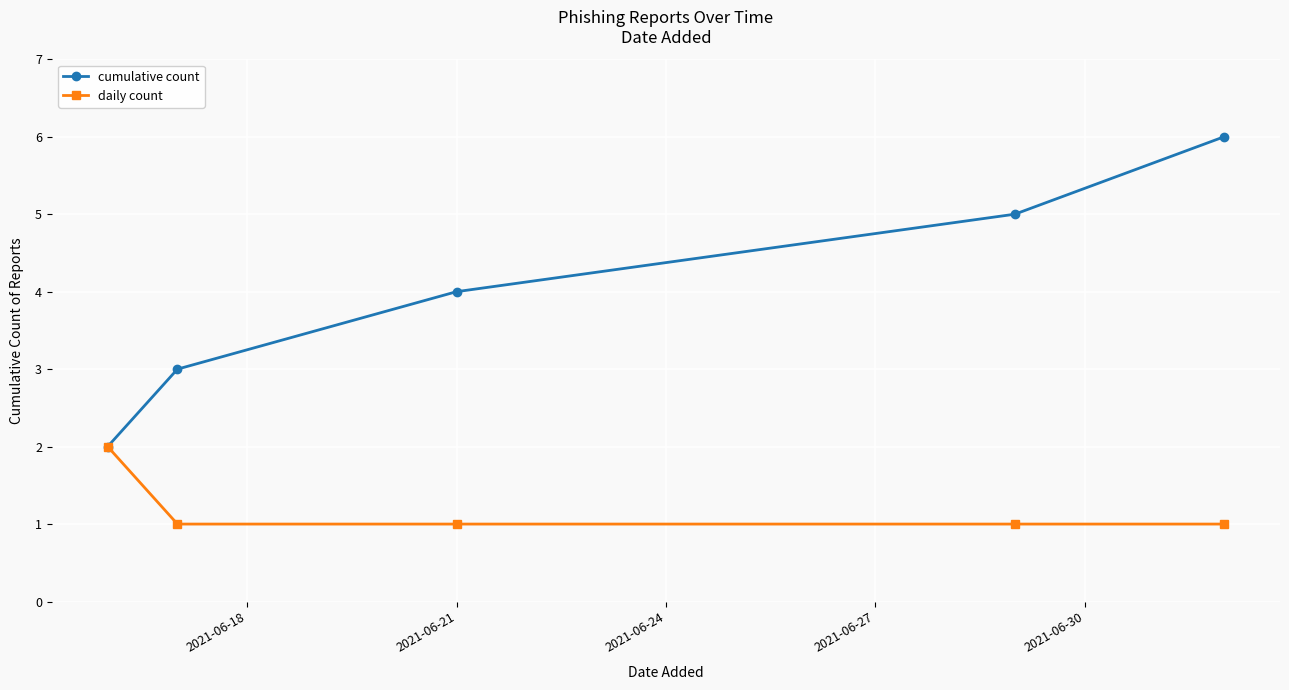

What is the average value of the daily count series?

1